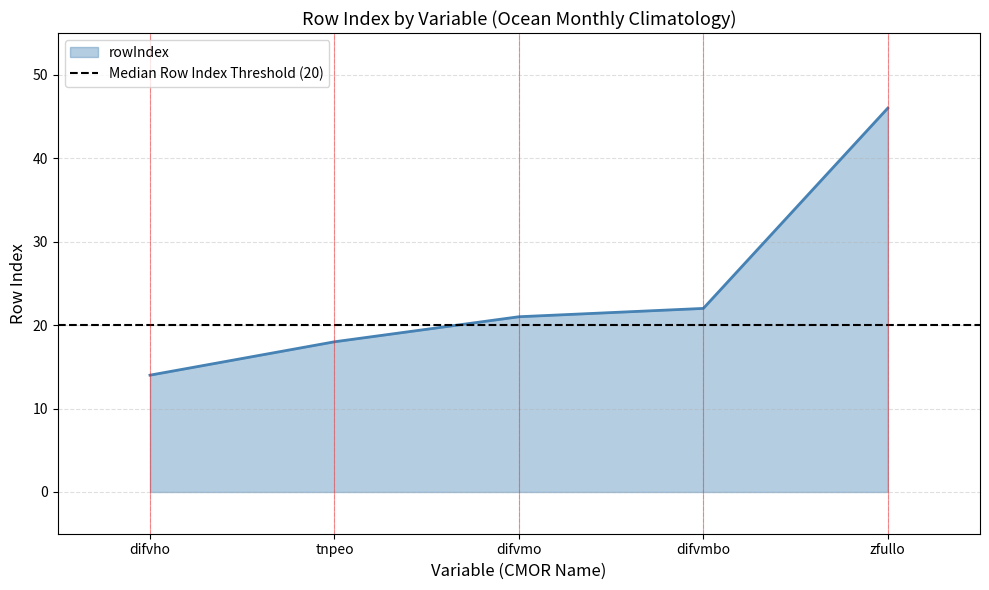

At which category does the chart reach its minimum across all series?

difvho